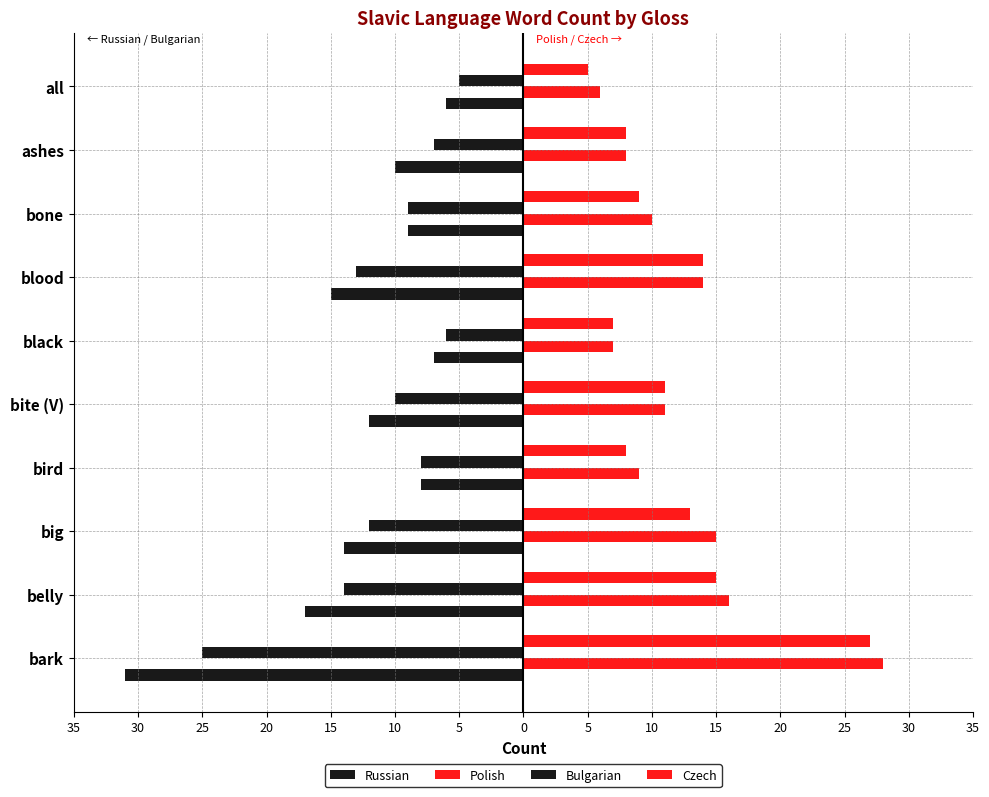

What is the sum of all Polish values?

124